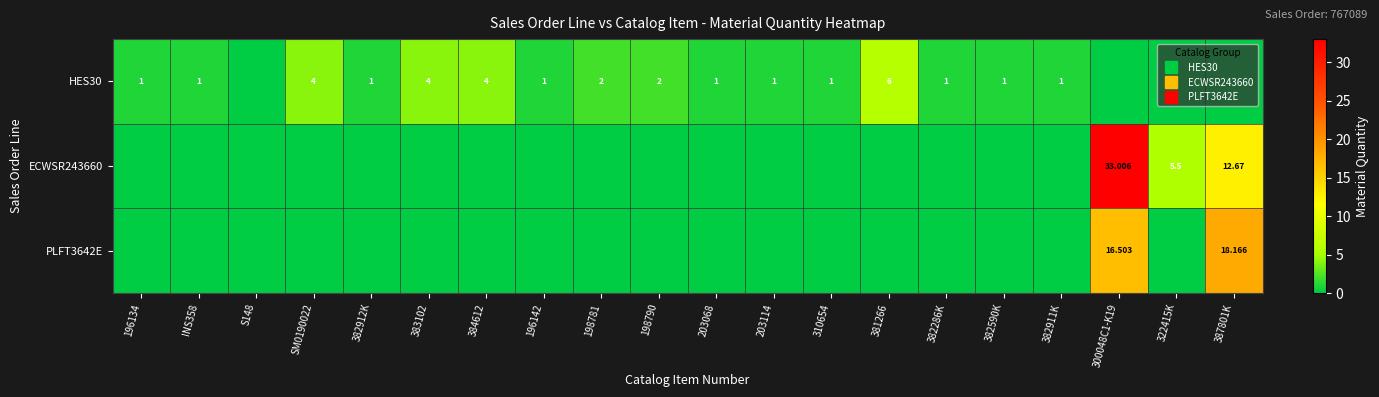

True or false: ECWSR243660 has a value of 18.5 at 300048C1-K19.

False